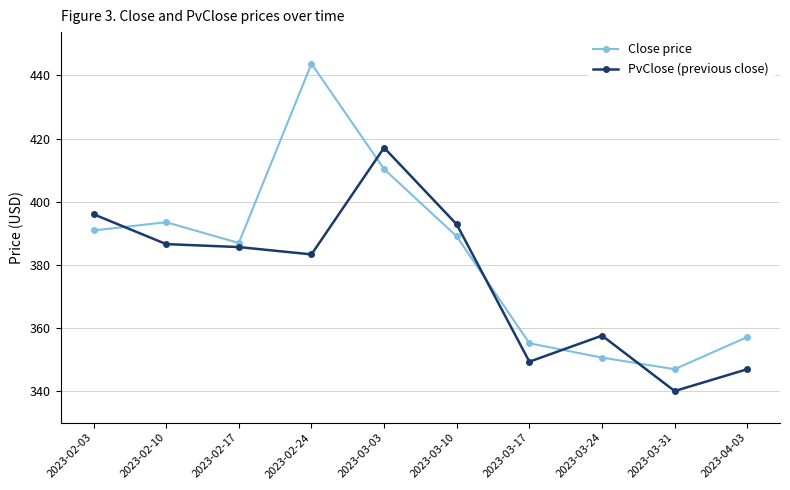

True or false: Close price has a value of 627.6 at 2023-03-24.

False